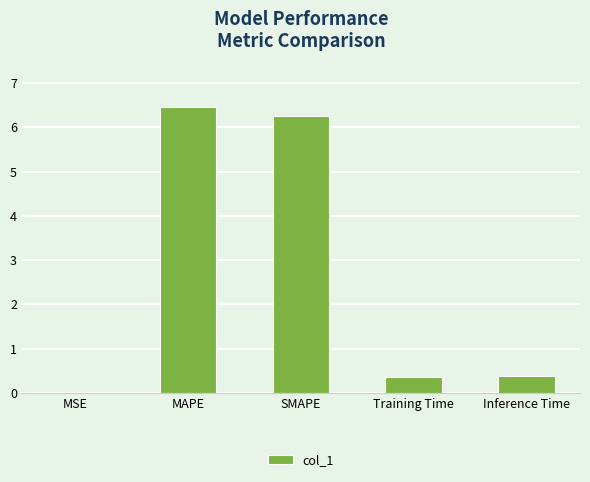

Which has a higher value, Inference Time or MSE?

Inference Time